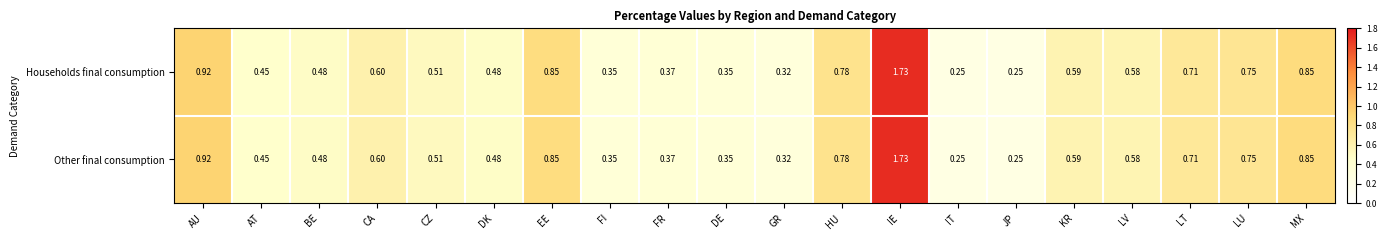

At how many categories does at least one series exceed 1?

1